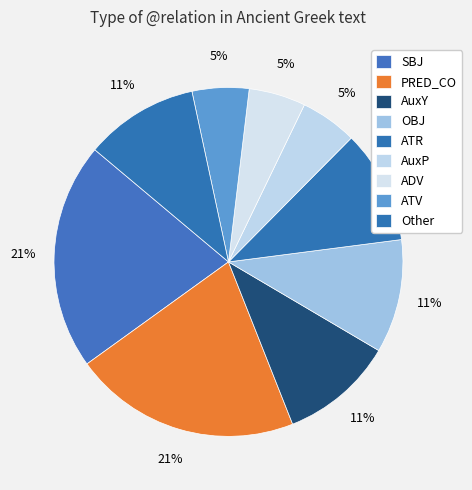

How many slices are in this pie chart?

9